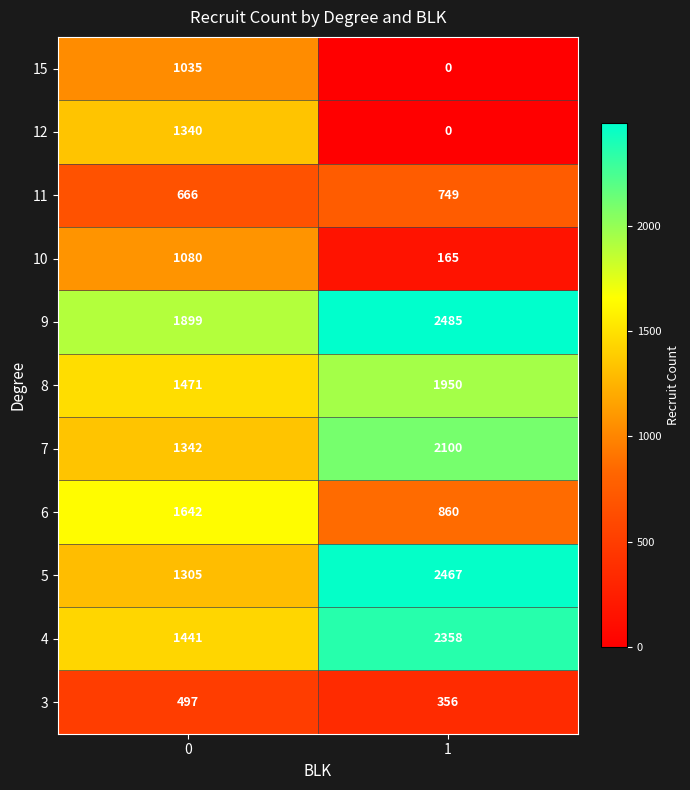

Reading left to right, extract all data points from this chart.

15: 1035	0
12: 1340	0
11: 666	749
10: 1080	165
9: 1899	2485
8: 1471	1950
7: 1342	2100
6: 1642	860
5: 1305	2467
4: 1441	2358
3: 497	356